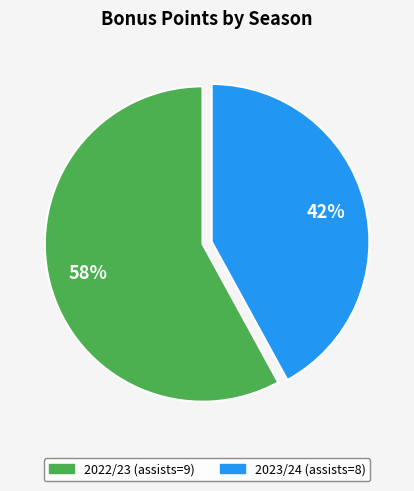

What is the largest slice in the pie chart?

2022/23 (assists=9)